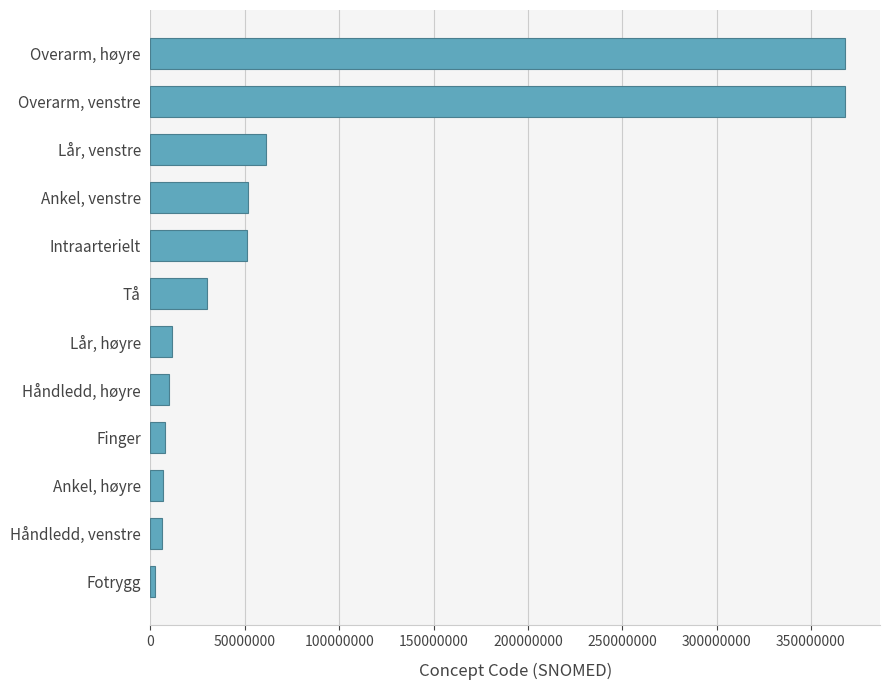

List the labels in order of value, smallest first.

Fotrygg, Håndledd, venstre, Ankel, høyre, Finger, Håndledd, høyre, Lår, høyre, Tå, Intraarterielt, Ankel, venstre, Lår, venstre, Overarm, venstre, Overarm, høyre